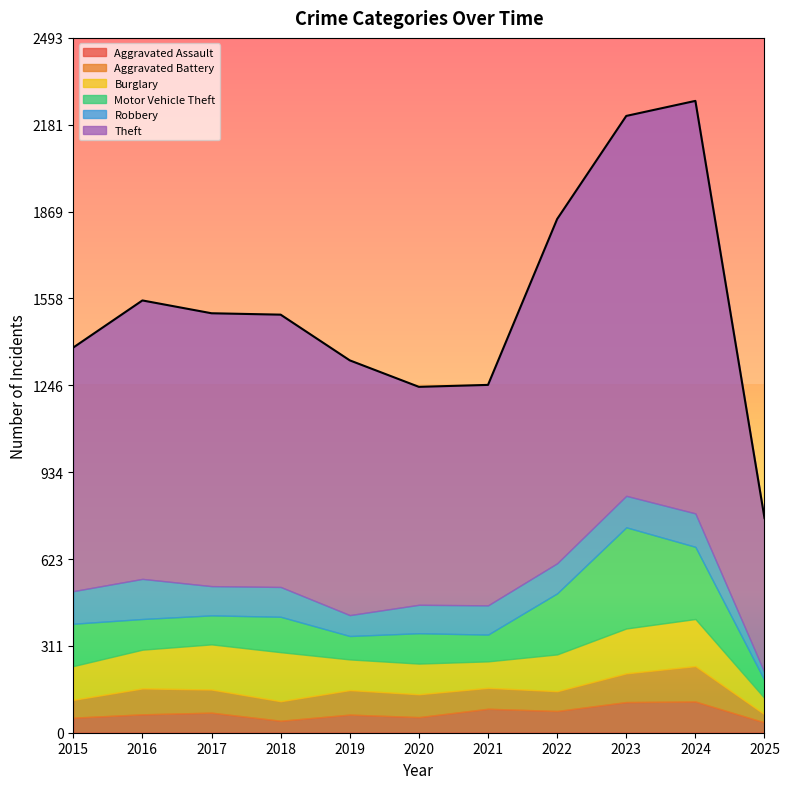

The Burglary series shows 169 at 2024. True or false?

True